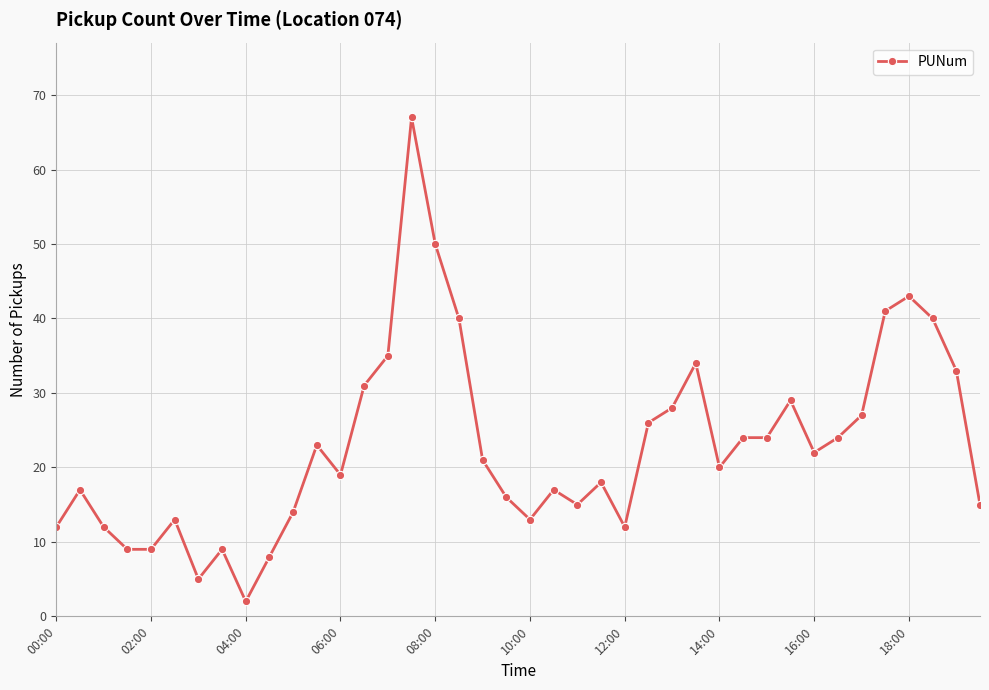

True or false: there are more than 0 points higher than both neighbors.

True